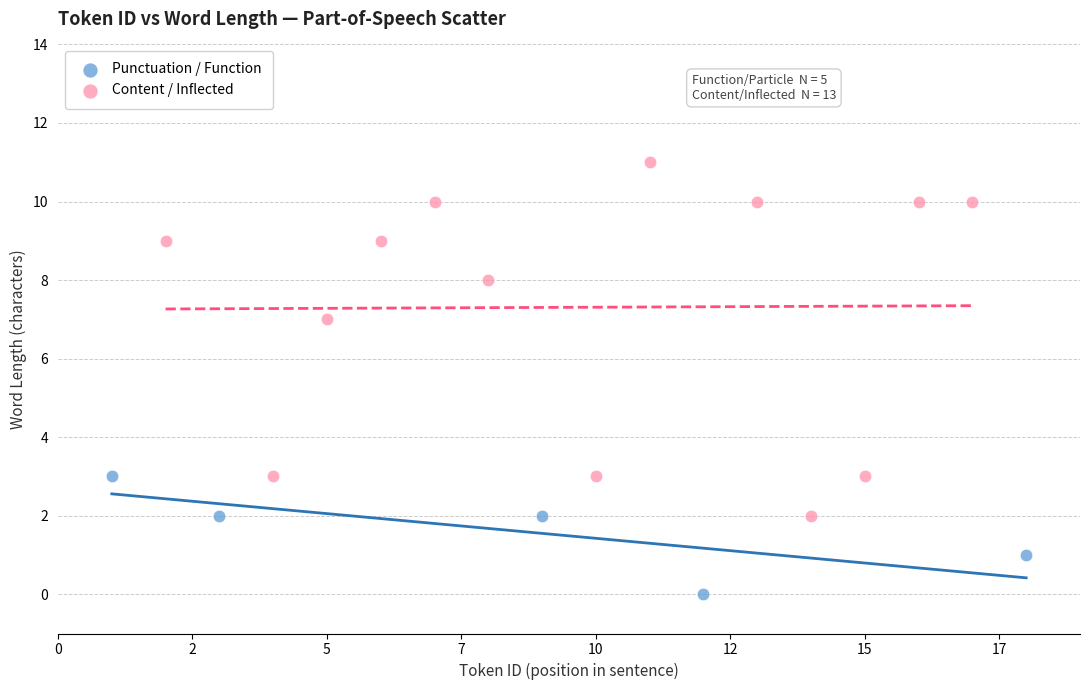

Which series has the widest spread of Y values?

Content / Inflected